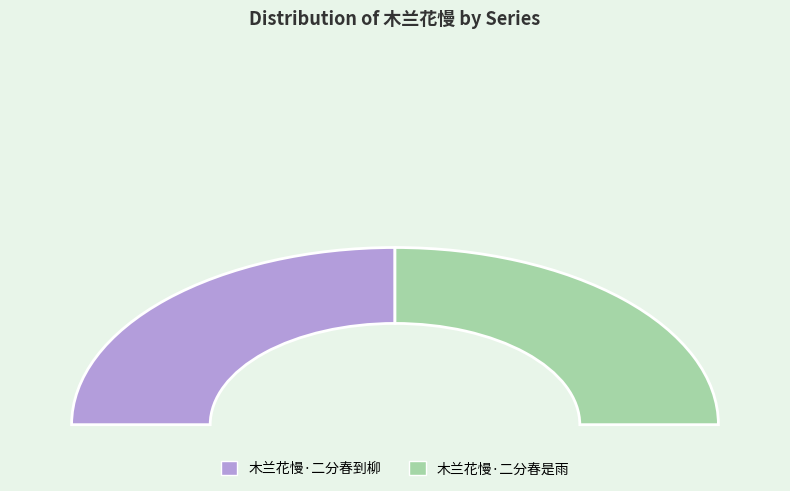

Count the number of slices in the pie.

2